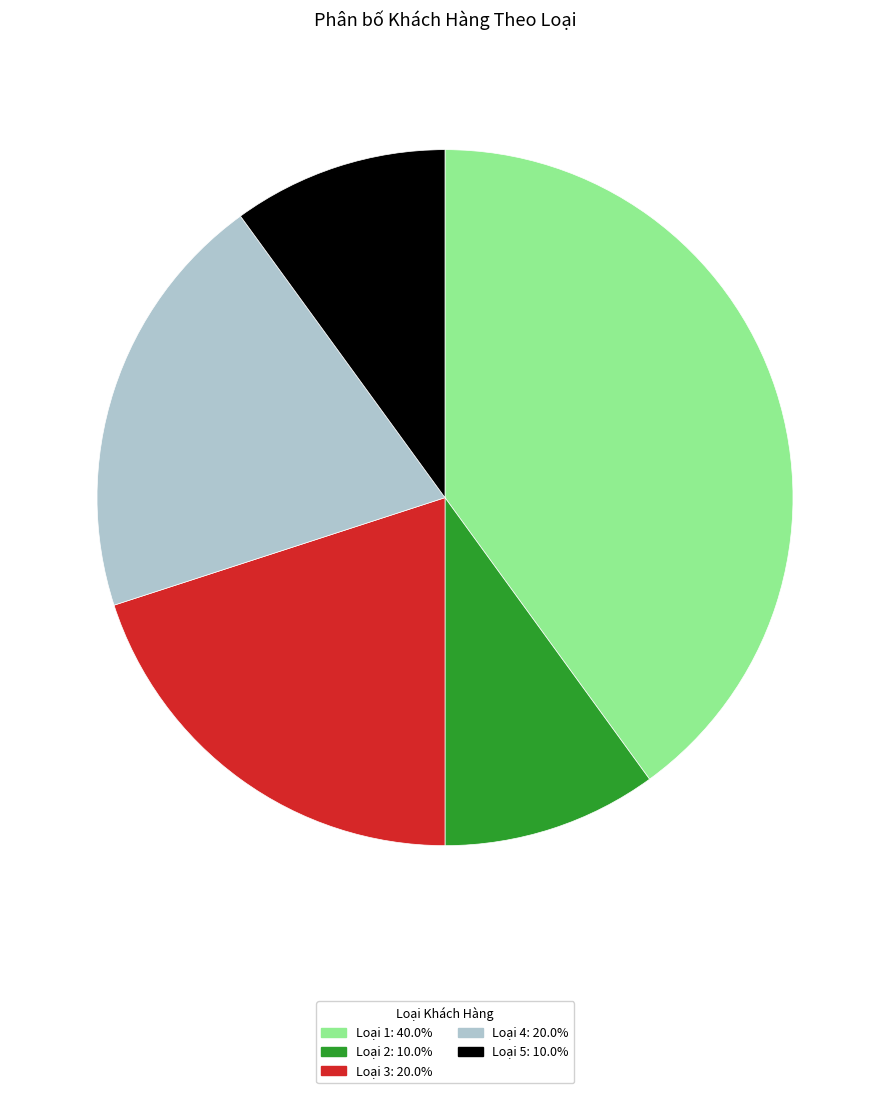

Is there any slice that represents more than half of the pie?

No